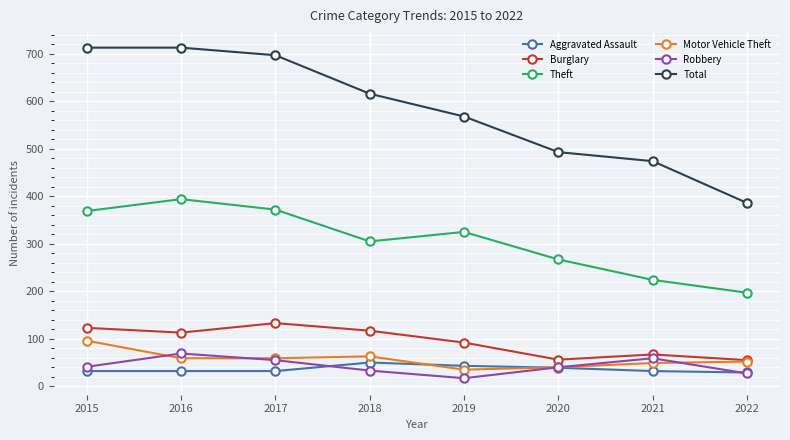

How many data points does each series have?

8